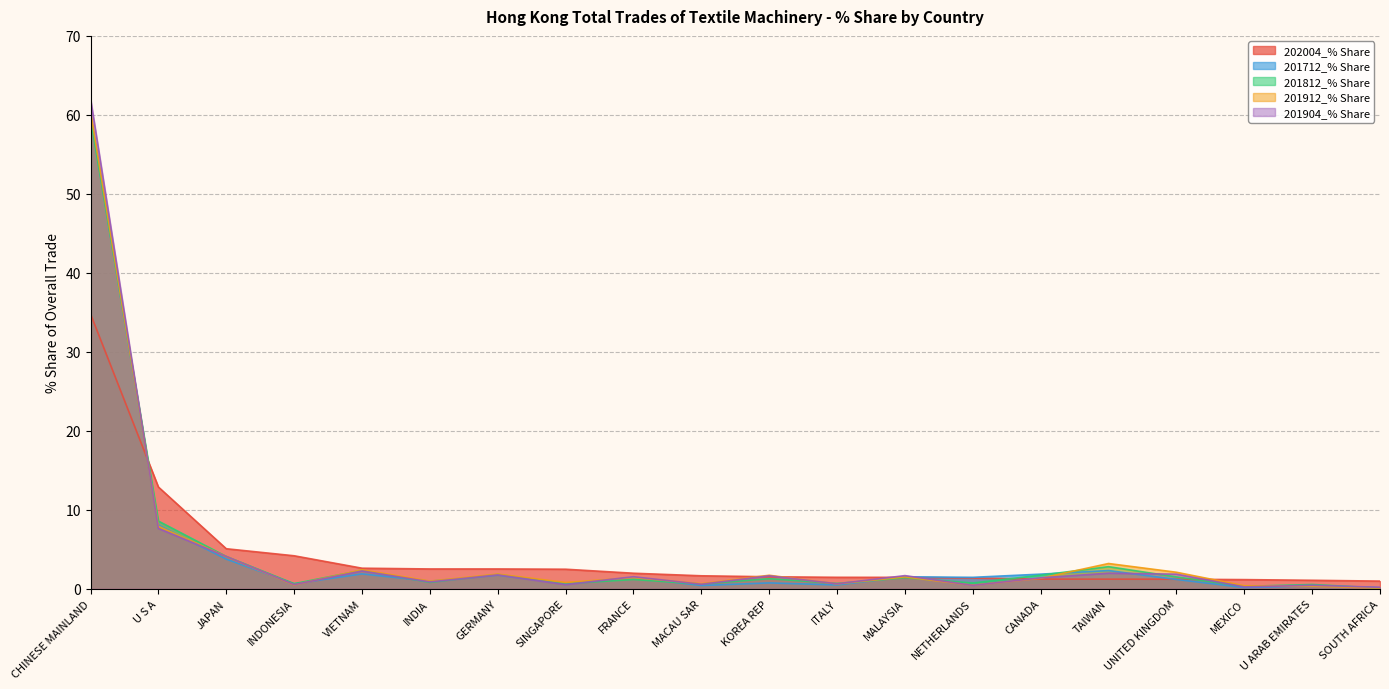

What is the maximum value for 202004_% Share?

34.8